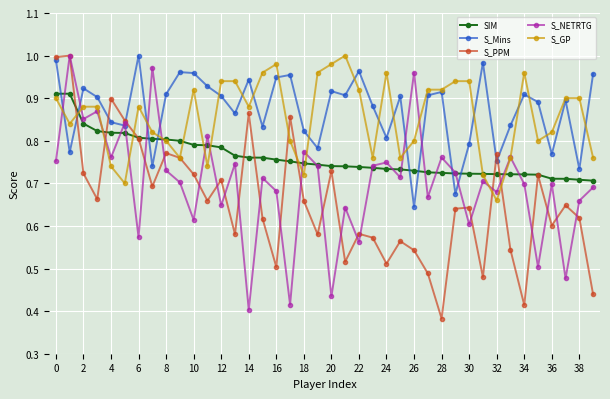

True or false: SIM and S_Mins cross at least once.

True